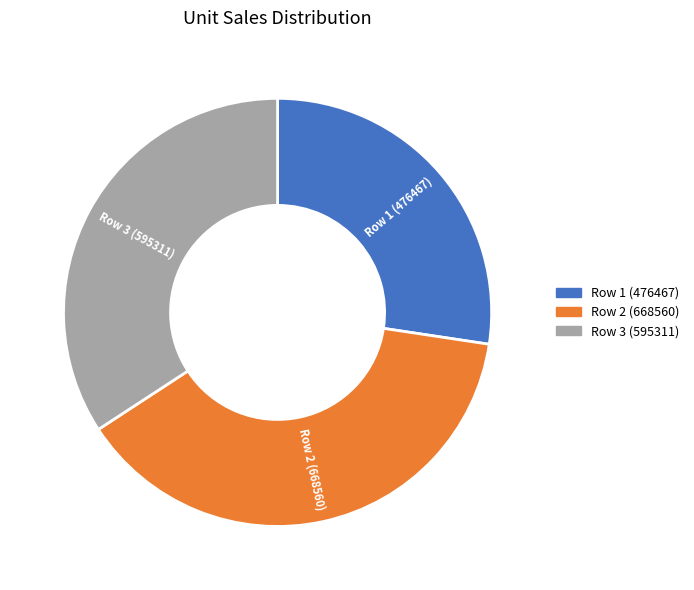

Is there any slice that represents more than half of the pie?

No